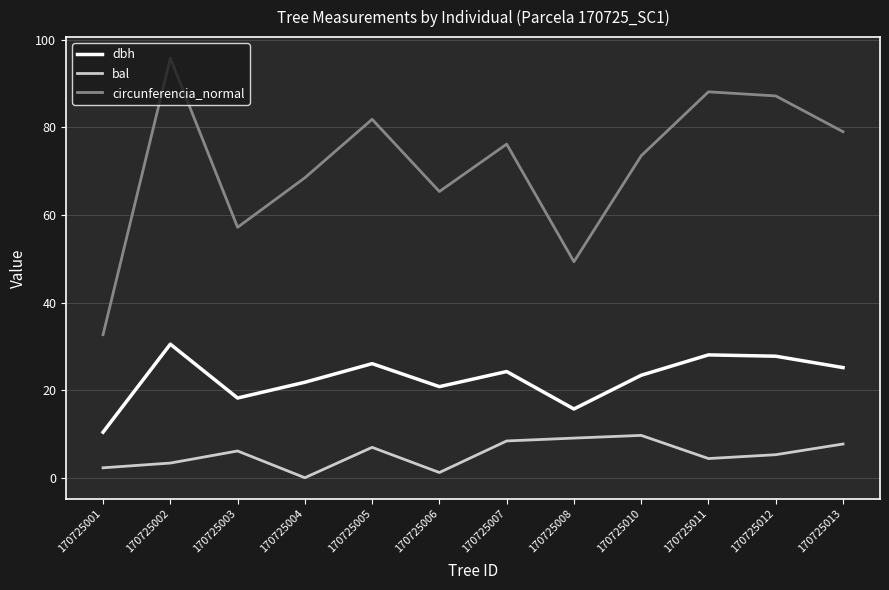

True or false: bal has a value of 3.4 at 170725002.

True